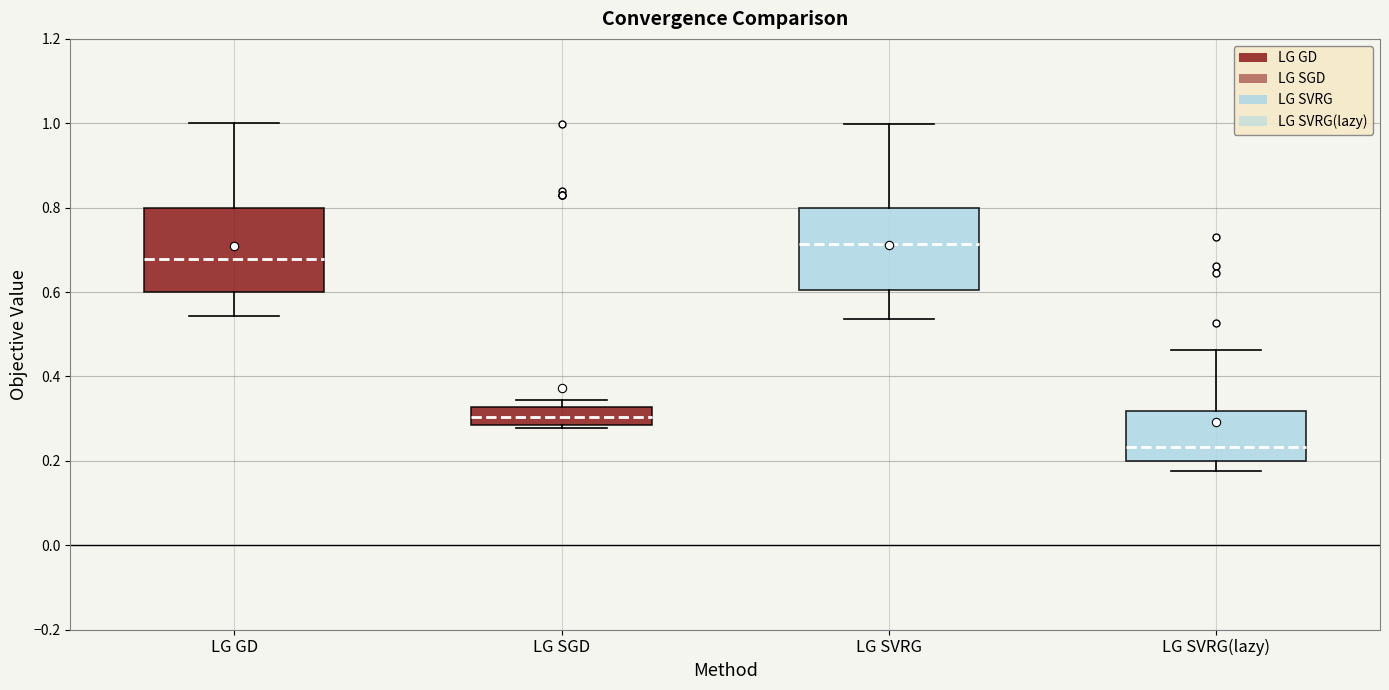

Reading left to right, transcribe this box plot: for each box, give where its median line is, the range the box spans, and where its two whiskers end, as read against the y-axis. The values are not printed on the chart, so give them approximately, as read against the axis.

LG GD: median 0.68, box 0.60 to 0.80, whiskers 0.54 to 1.00
LG SGD: median 0.30, box 0.28 to 0.32, whiskers 0.28 (just below the box's lower edge) to 0.34
LG SVRG: median 0.72, box 0.60 to 0.80, whiskers 0.54 to 1.00
LG SVRG(lazy): median 0.24, box 0.20 to 0.32, whiskers 0.18 to 0.46